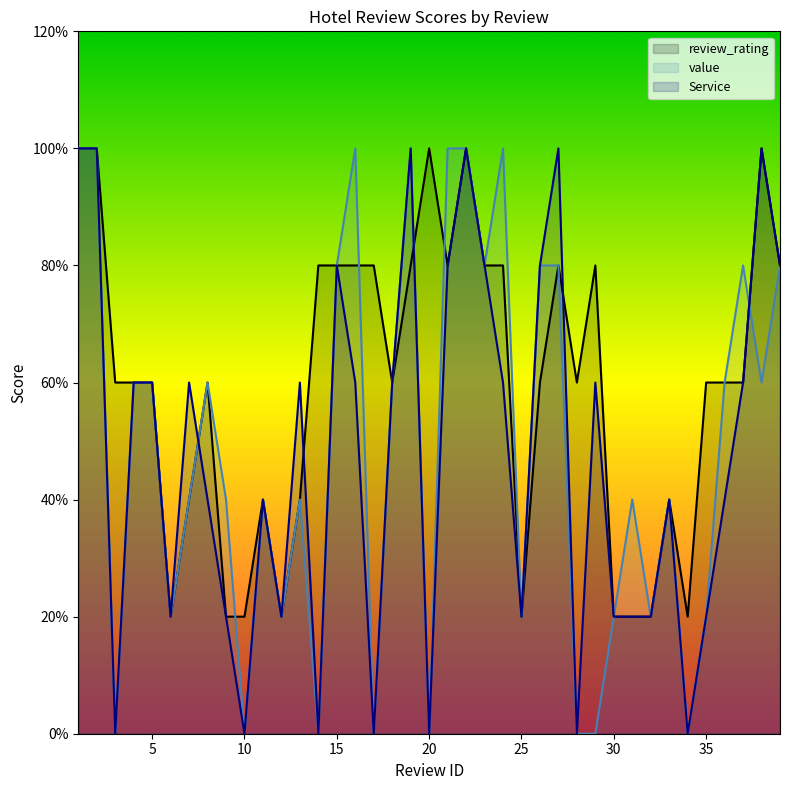

Reading left to right, list all the values displayed in this chart.

review_rating: 5	5	3	3	3	1	2	3	1	1	2	1	2	4	4	4	4	3	4	5	4	5	4	4	1	3	4	3	4	1	1	1	2	1	3	3	3	5	4
value: 5	5	0	3	3	1	2	3	2	0	2	1	2	0	4	5	0	3	5	0	5	5	4	5	1	4	4	0	0	1	2	1	2	0	1	3	4	3	4
Service: 5	5	0	3	3	1	3	2	1	0	2	1	3	0	4	3	0	3	5	0	4	5	4	3	1	4	5	0	3	1	1	1	2	0	1	2	3	5	4